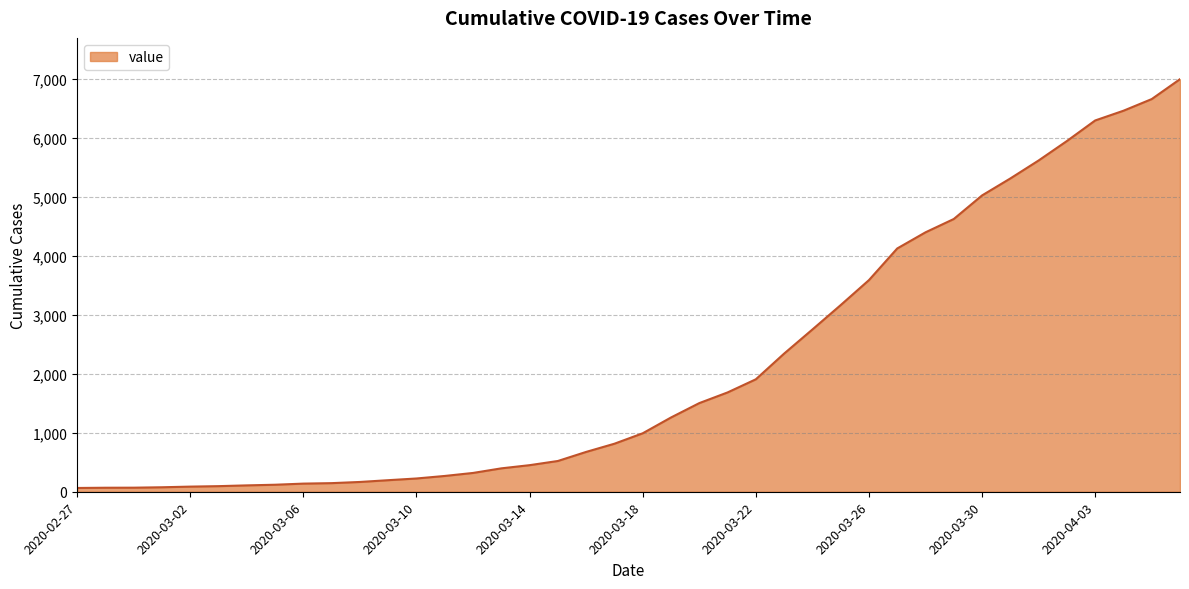

What is the difference between the maximum and minimum values?

6937